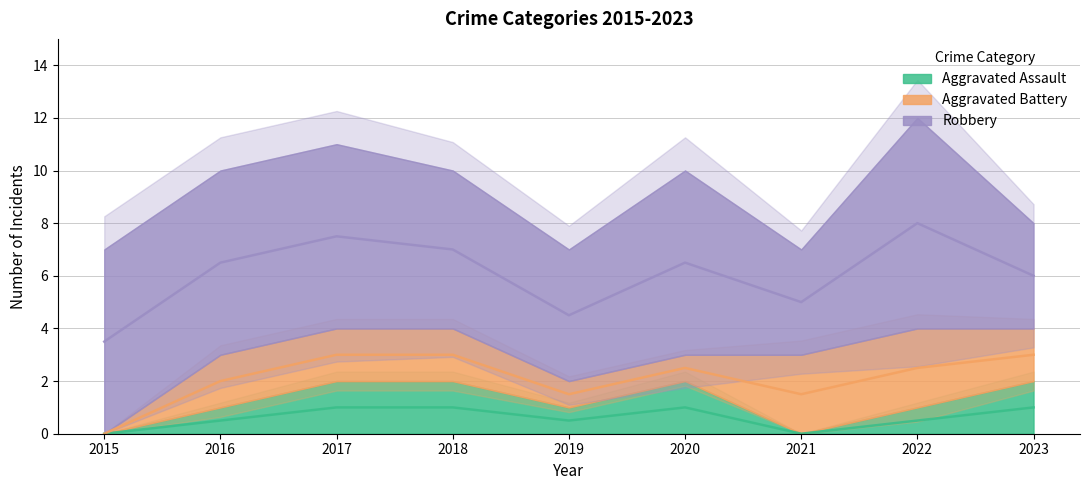

Between 2023 and 2018, which is larger?

2023